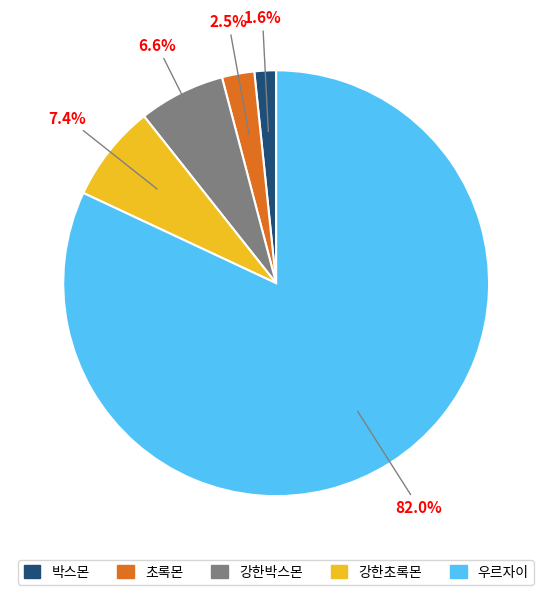

How much of the chart is everything except 박스몬?

98.4%